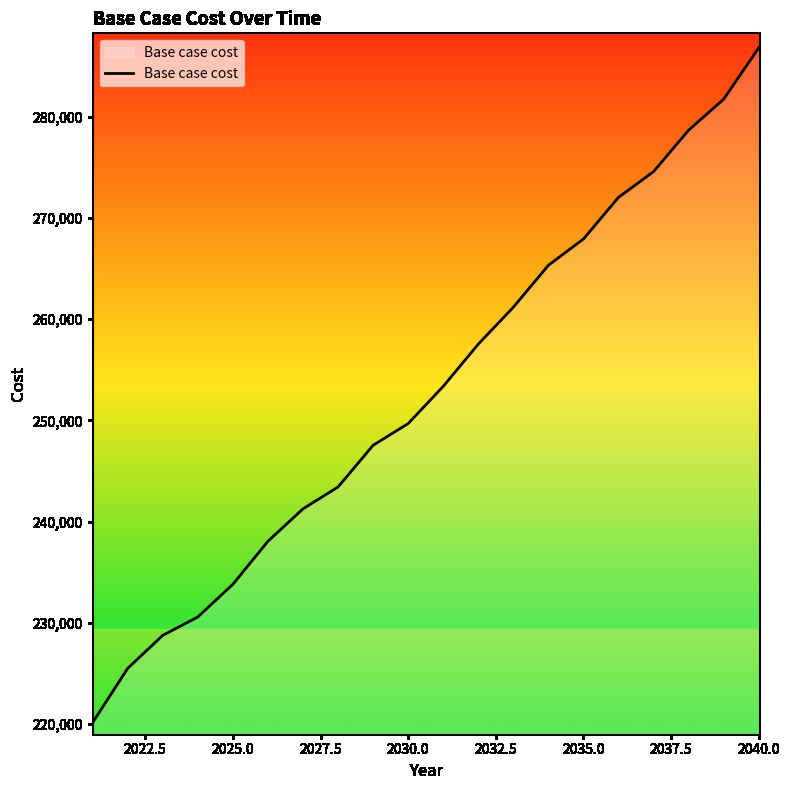

What is the smallest value displayed?

220167.3